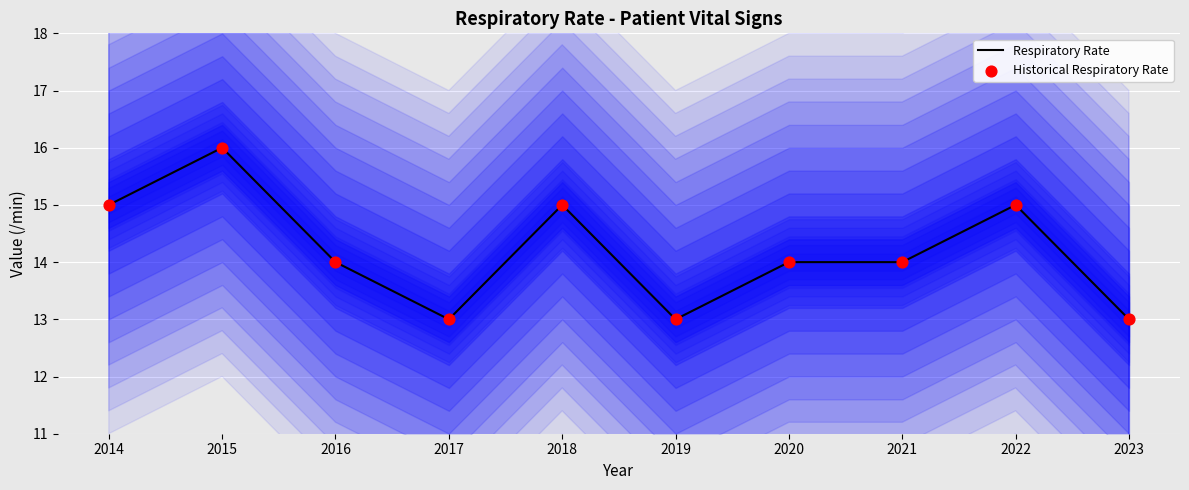

What are all the series names shown in the legend?

Respiratory Rate, Historical Respiratory Rate